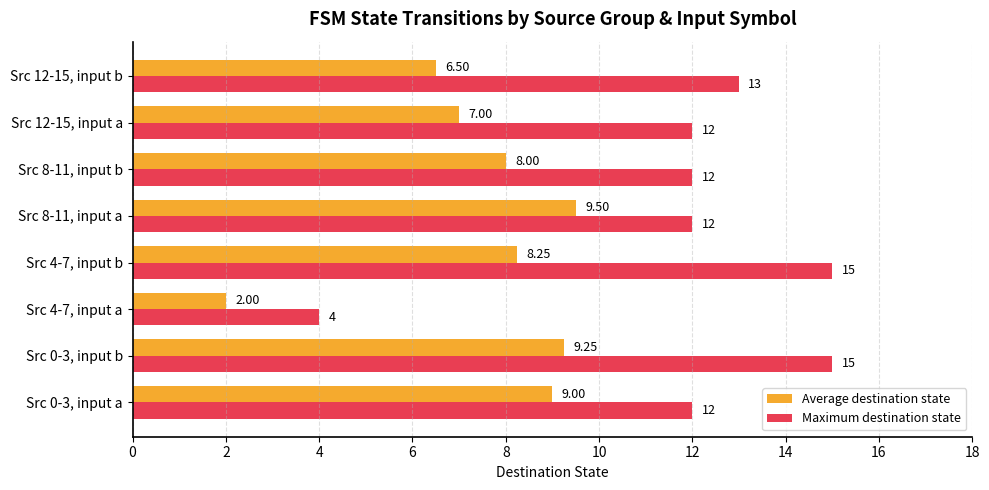

List the series in order of their overall mean, highest first.

Maximum destination state, Average destination state